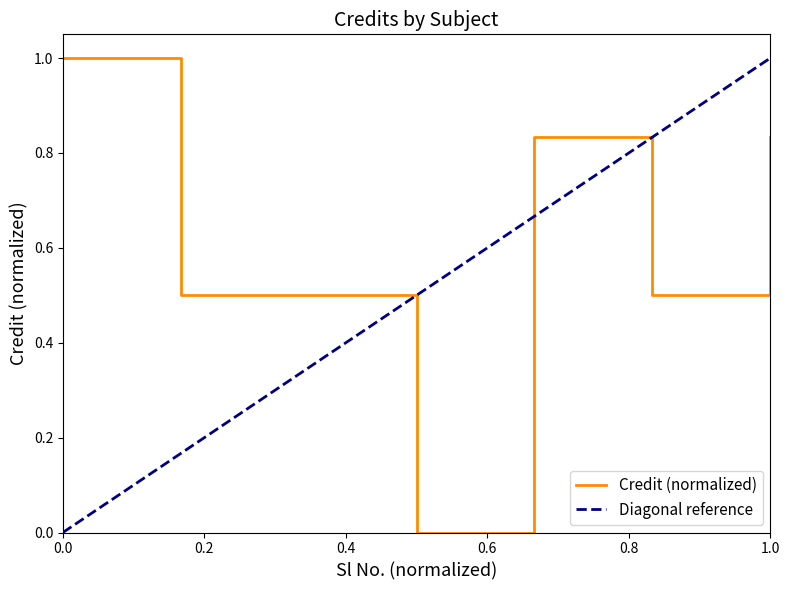

What is the greatest value displayed?

1.0